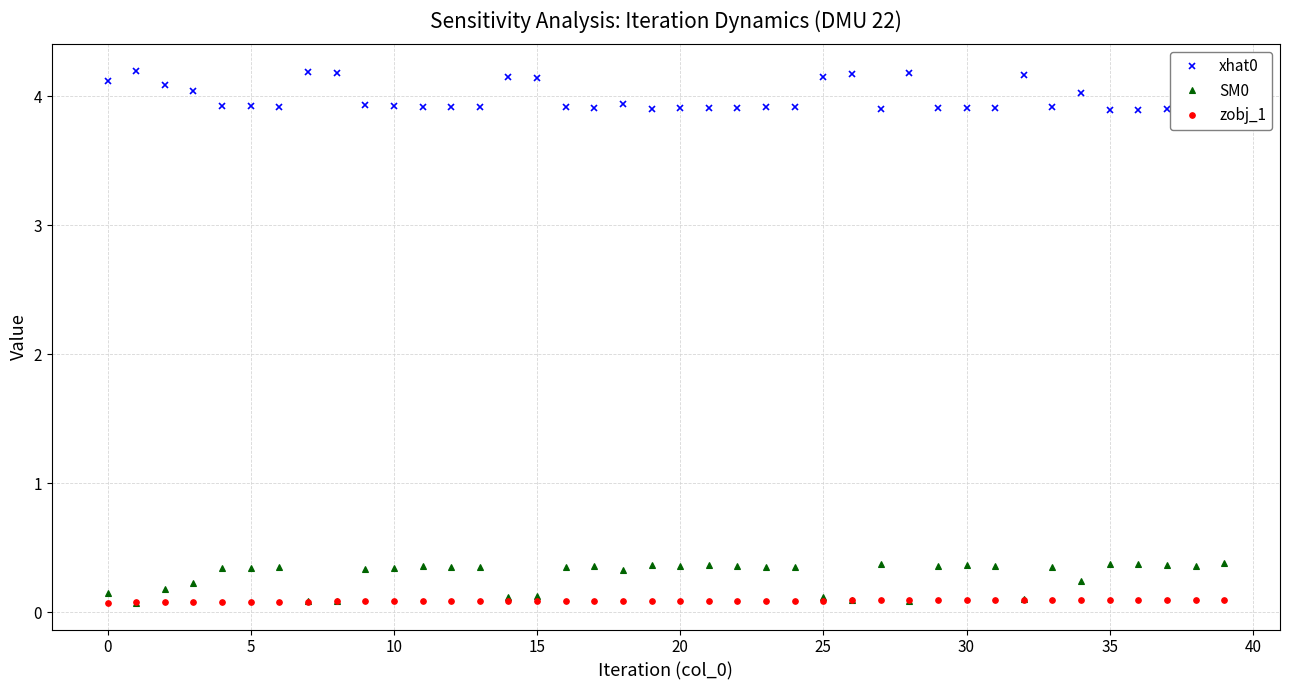

True or false: xhat0 has a value of 2.6 at 14.

False